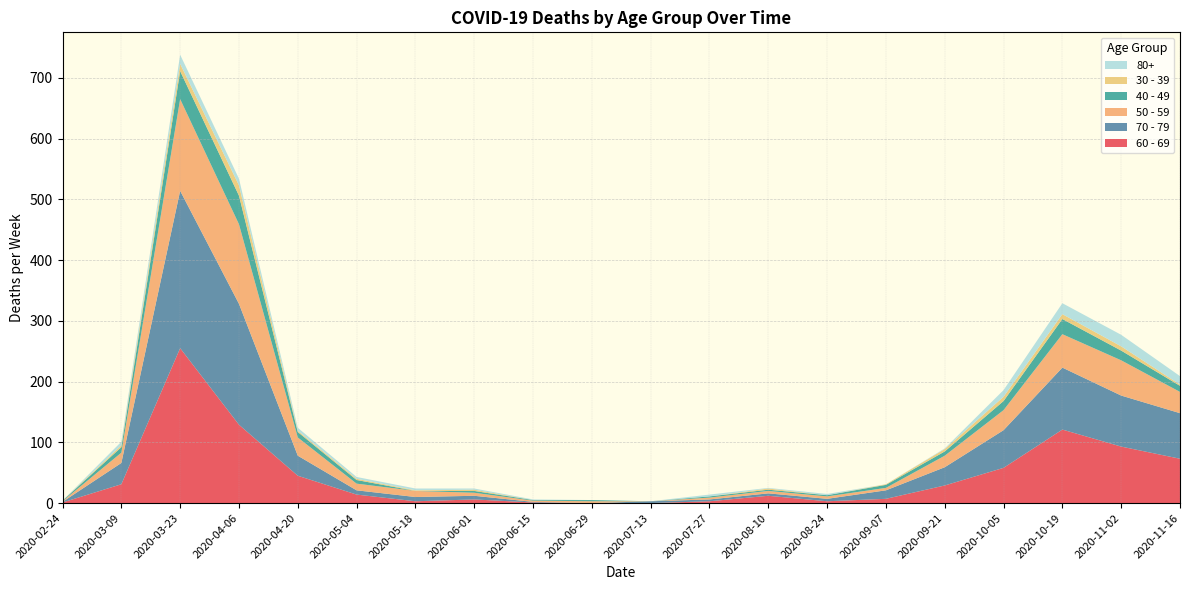

Reading left to right, what are all the values shown in this chart?

60 - 69: 1	31	255	129	45	14	3	6	1	0	0	3	12	3	7	29	58	121	93	73
70 - 79: 1	35	259	199	33	7	7	6	1	0	3	3	4	4	14	30	62	102	84	75
50 - 59: 1	17	151	131	30	11	10	5	2	3	0	3	4	4	4	19	33	55	58	35
40 - 49: 1	9	46	47	9	6	0	3	1	2	0	2	2	2	5	7	15	25	16	10
30 - 39: 0	3	12	17	2	2	1	2	0	0	0	0	2	0	1	4	7	8	7	2
80+: 0	6	15	11	5	3	3	2	1	0	0	3	1	2	0	1	11	18	19	14